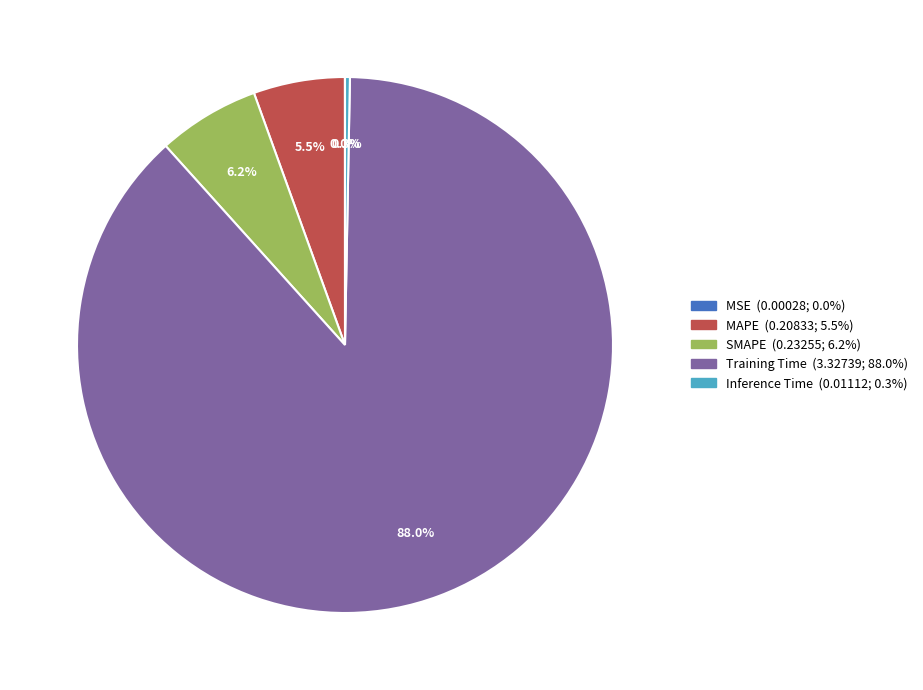

Between Inference Time and Training Time, which is larger?

Training Time